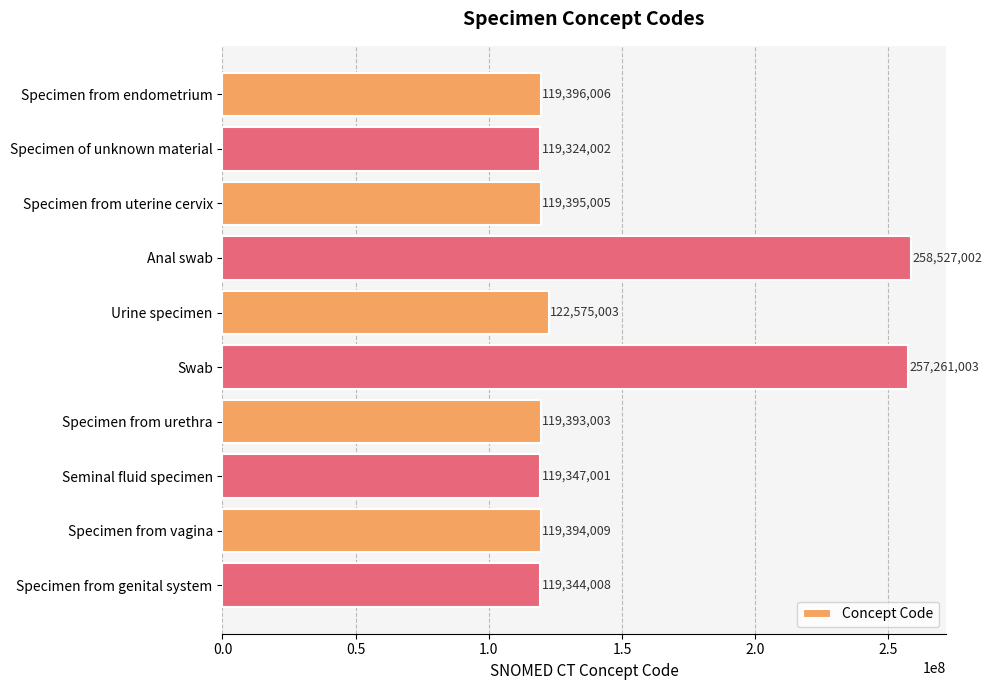

What position from the top is Specimen from vagina?

9